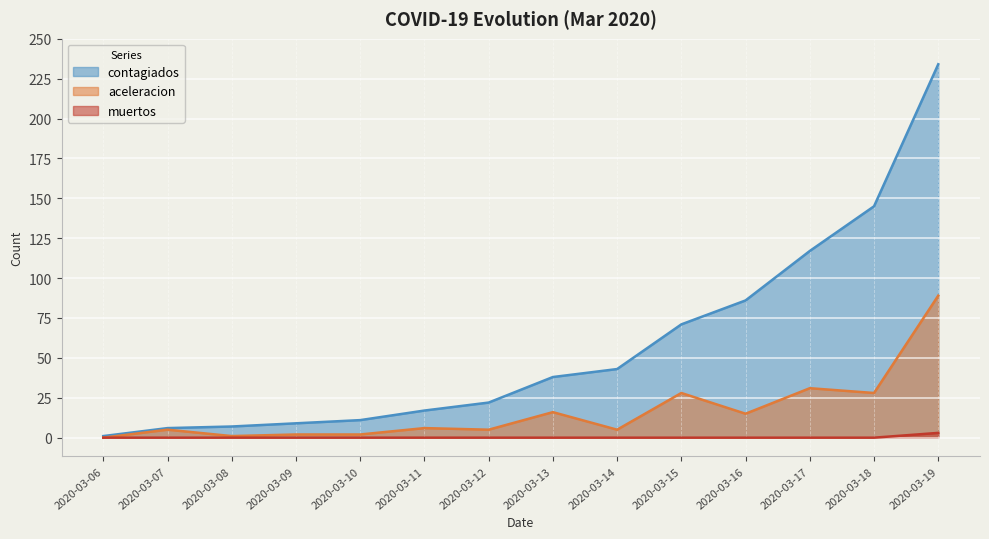

At which label does muertos reach its minimum?

2020-03-06